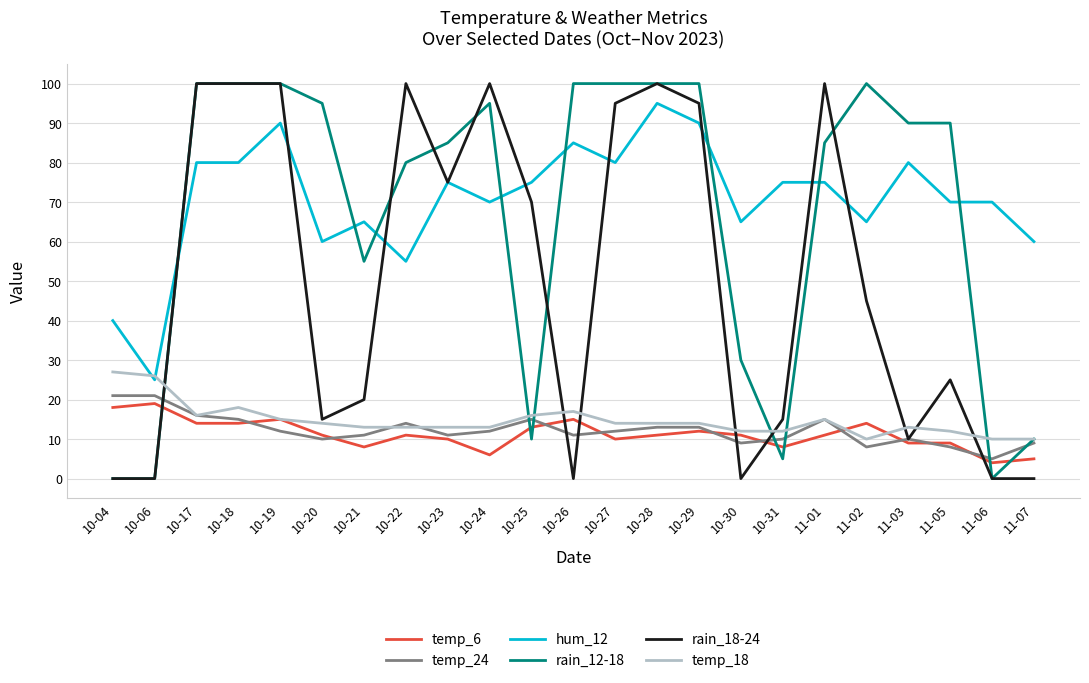

Is it true that rain_18-24 equals 100 at 11-01?

True